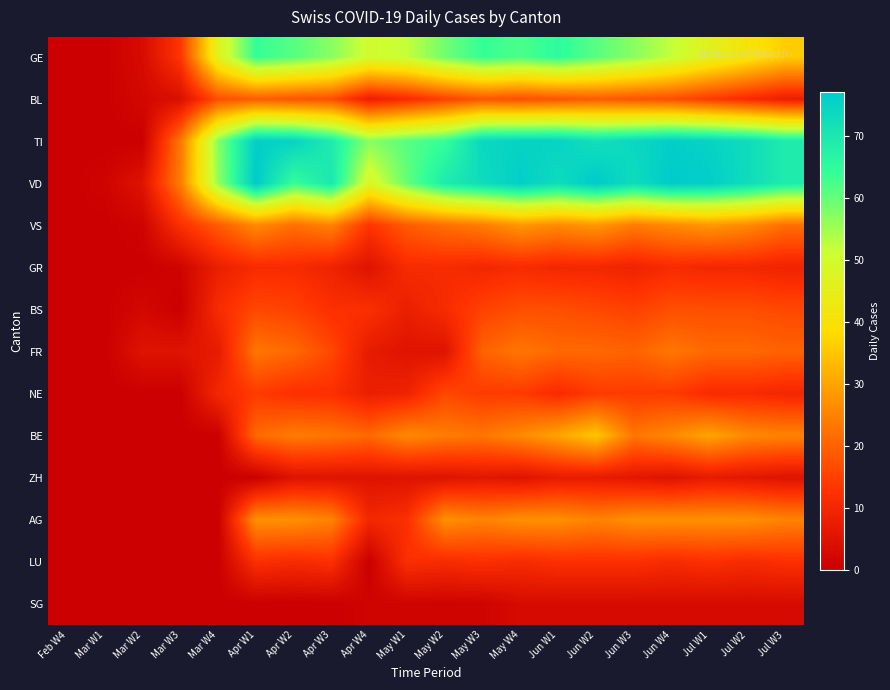

What is the greatest value displayed?

77